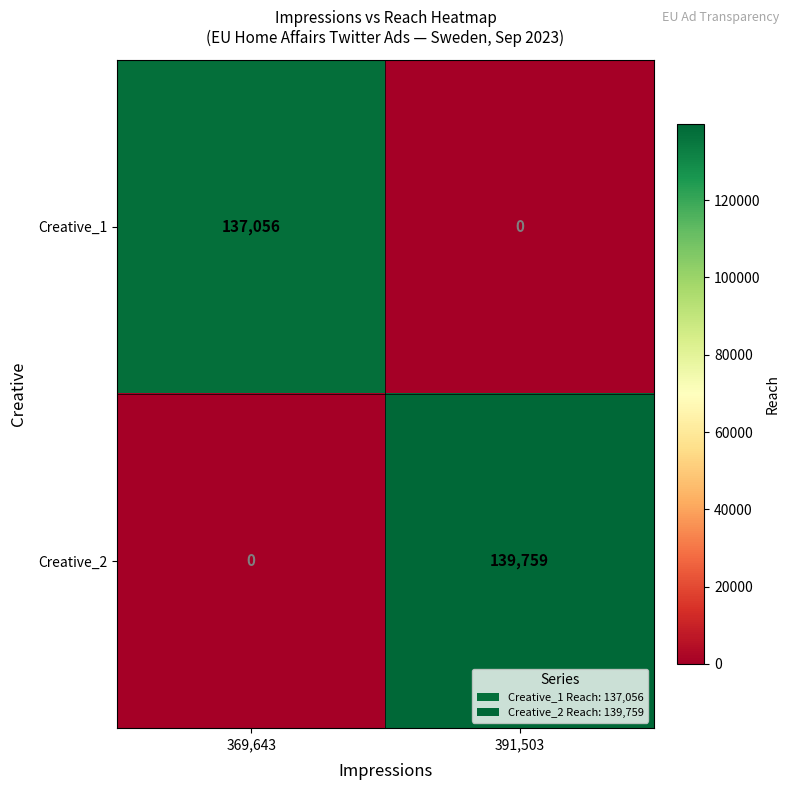

What is the sum of all Creative_2 values?

139759